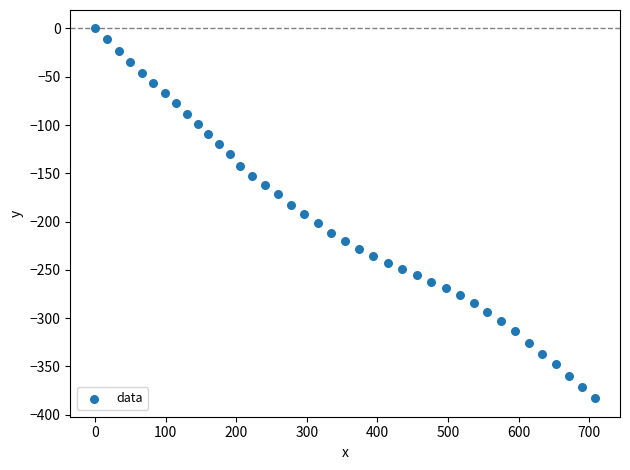

What is the range of Y values (max minus min)?

383.0